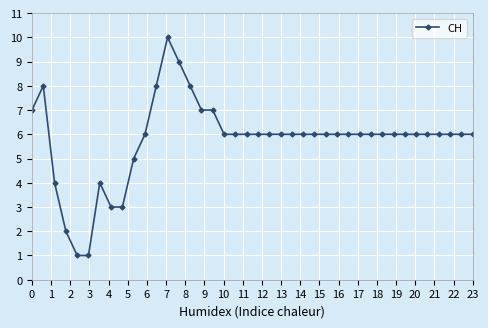

What is the difference between the second highest and second lowest values?

8